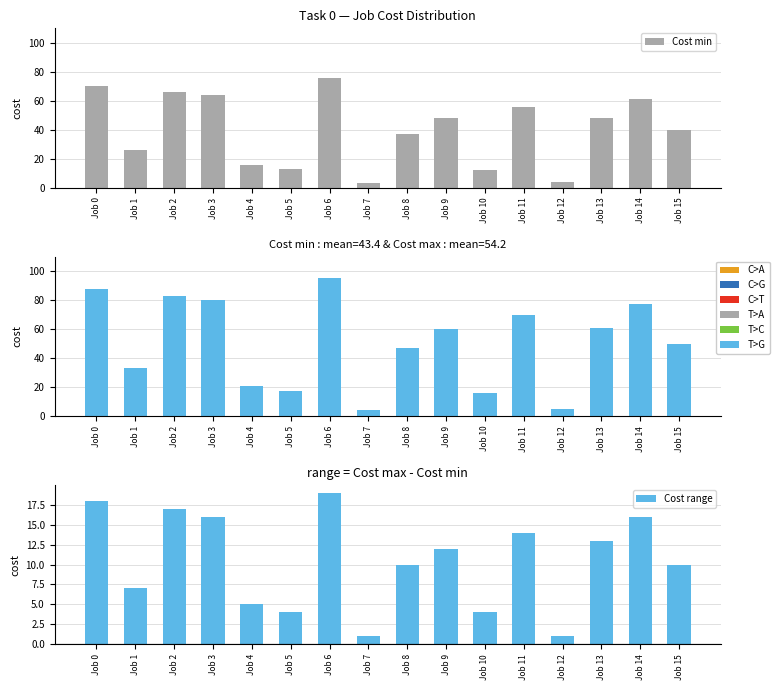

Which series has the largest total across all categories?

Cost max